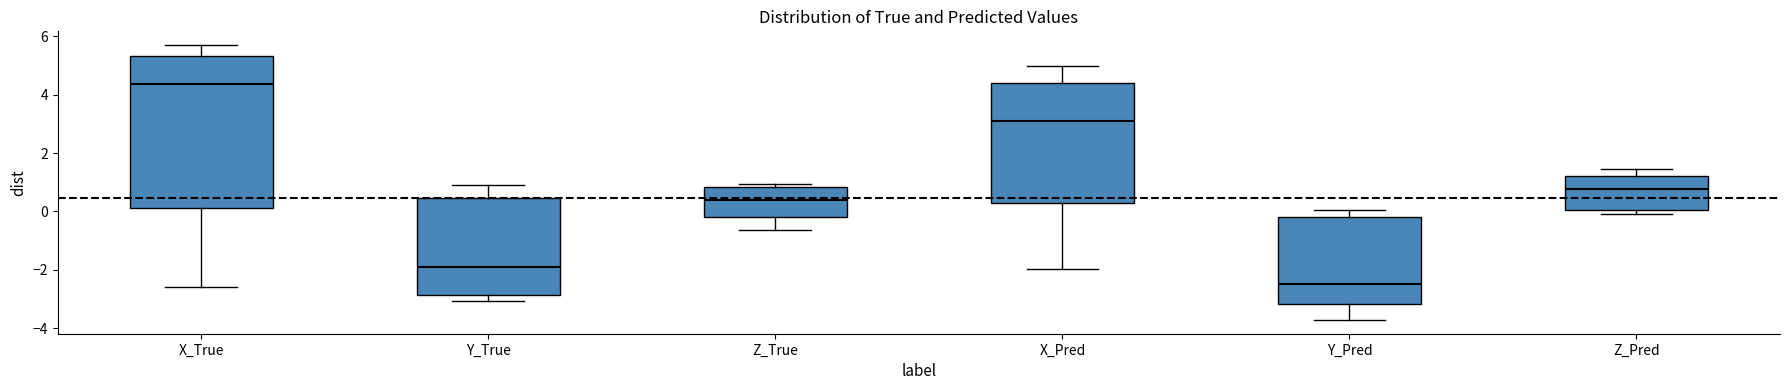

Reading left to right, transcribe this box plot: for each box, give where its median line is, the range the box spans, and where its two whiskers end, as read against the y-axis. The values are not printed on the chart, so give them approximately, as read against the axis.

X_True: median 4.4, box 0.2 to 5.4, whiskers -2.6 to 5.8
Y_True: median -1.8, box -2.8 to 0.4, whiskers -3.0 to 1.0
Z_True: median 0.4, box -0.2 to 0.8, whiskers -0.6 to 1.0
X_Pred: median 3.2, box 0.2 to 4.4, whiskers -2.0 to 5.0
Y_Pred: median -2.4, box -3.2 to -0.2, whiskers -3.8 to 0.0
Z_Pred: median 0.8, box 0.0 to 1.2, whiskers 0.0 (just below the box's lower edge) to 1.4